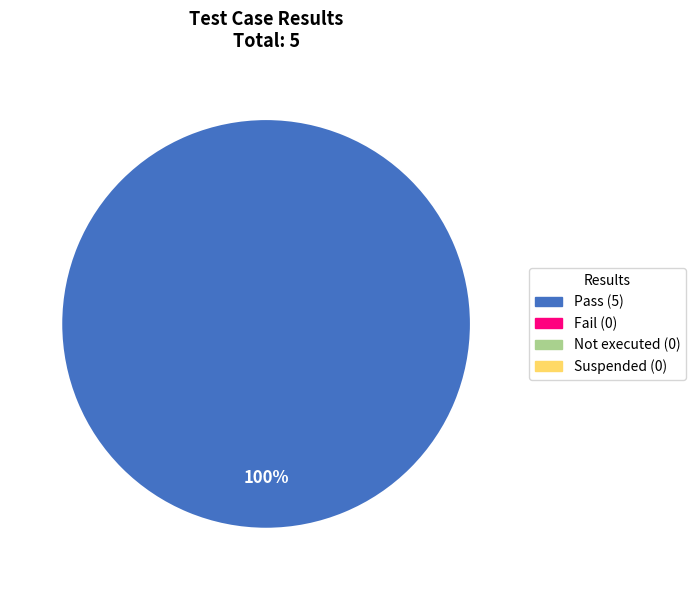

Does any single category account for the majority?

Yes